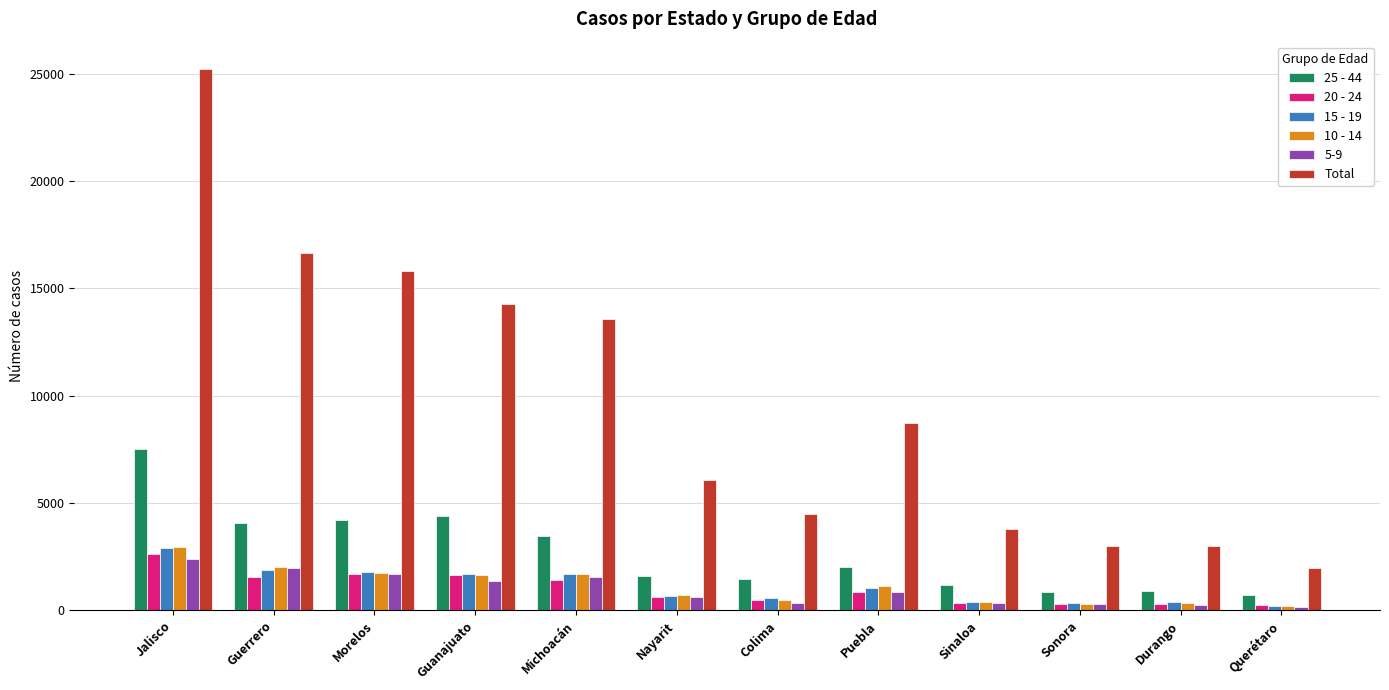

What is the sum of all 25 - 44 values?

32408